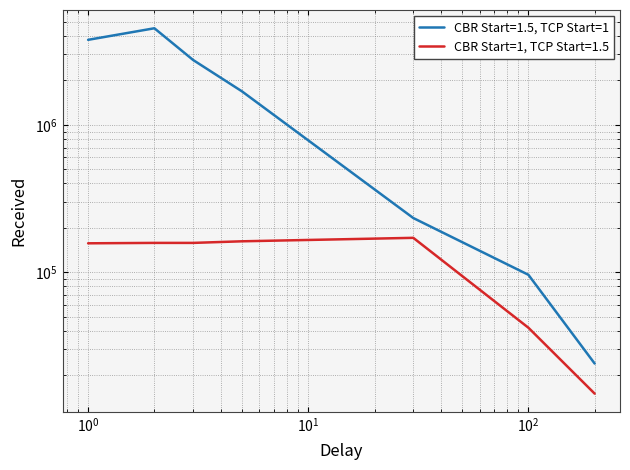

How many distinct data groups are displayed?

2